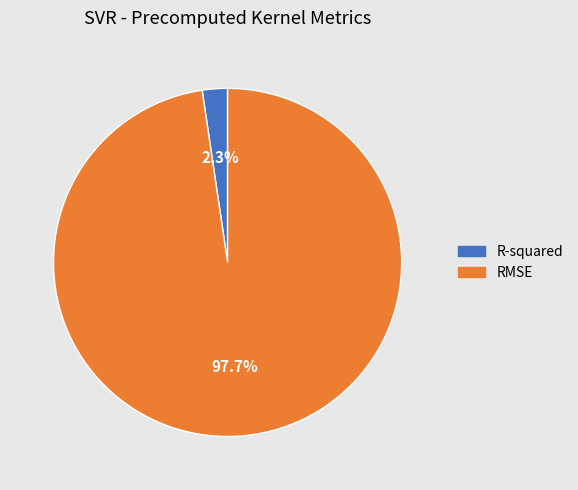

The RMSE slice represents 98% of the pie. True or false?

True